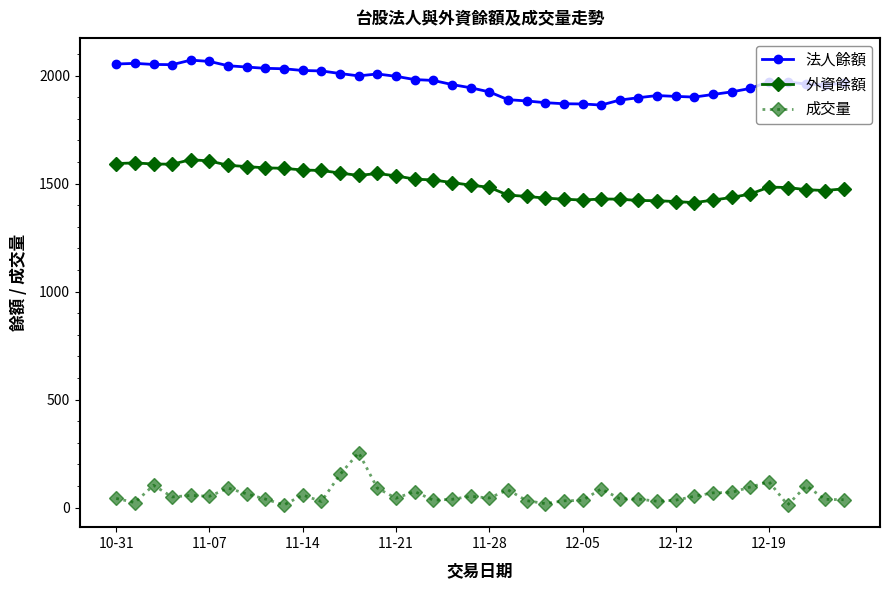

True or false: 法人餘額 and 外資餘額 intersect in this chart.

False